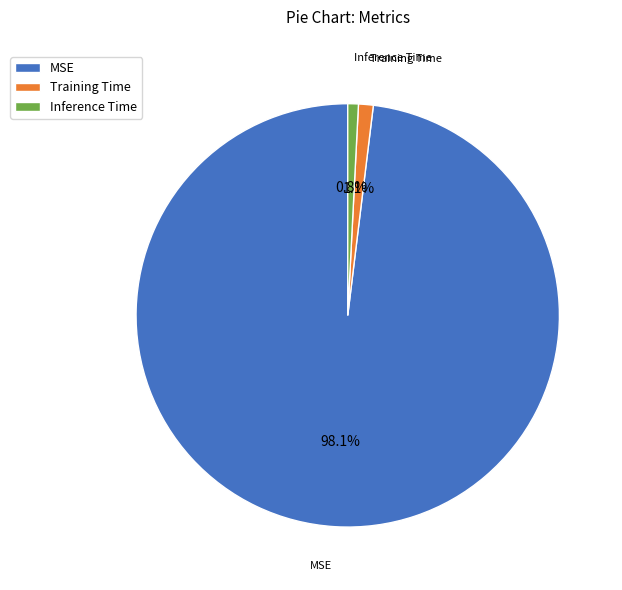

Is there a majority slice in this chart?

Yes